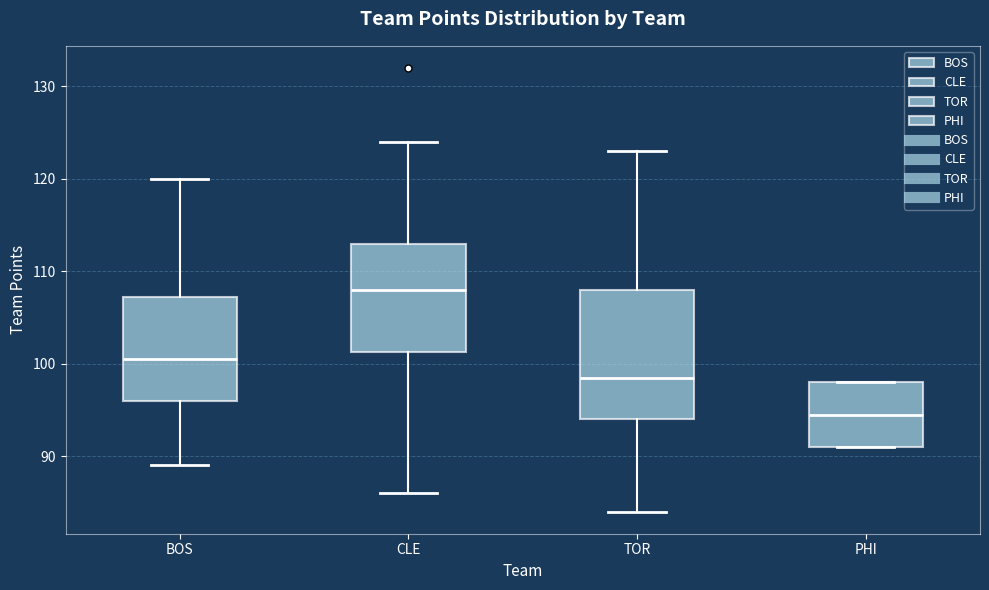

Reading left to right, transcribe this box plot: for each box, give where its median line is, the range the box spans, and where its two whiskers end, as read against the y-axis. The values are not printed on the chart, so give them approximately, as read against the axis.

BOS: median 101, box 96 to 107, whiskers 89 to 120
CLE: median 108, box 101 to 113, whiskers 86 to 124
TOR: median 99, box 94 to 108, whiskers 84 to 123
PHI: median 95, box 91 to 98, whiskers 91 to 98